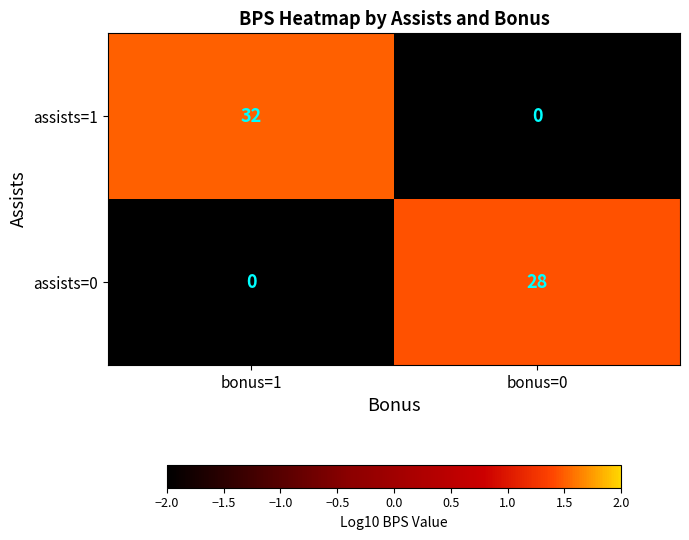

Which series has the widest spread of values?

assists=1